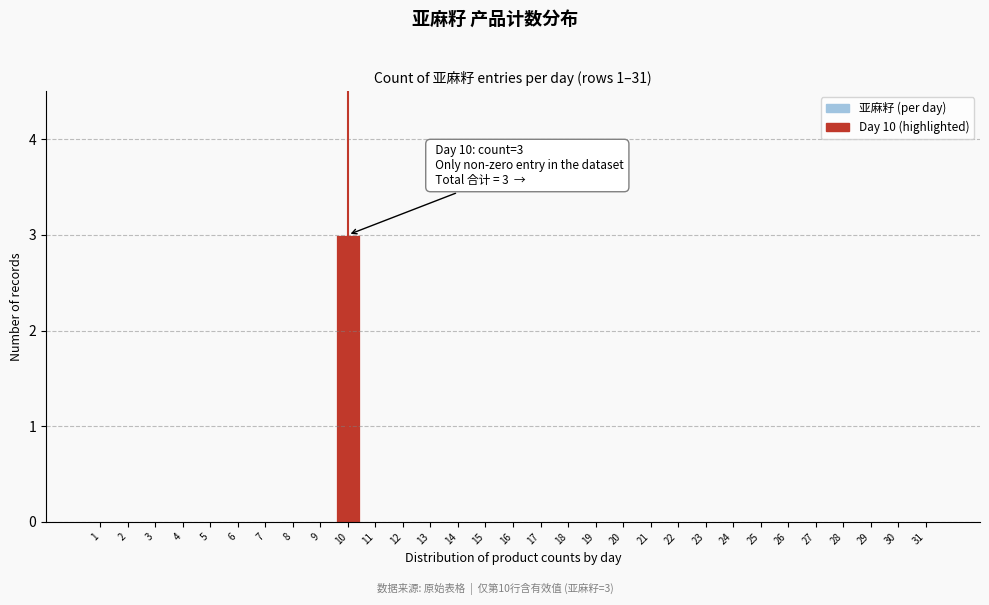

The value at 8 is 0. True or false?

True